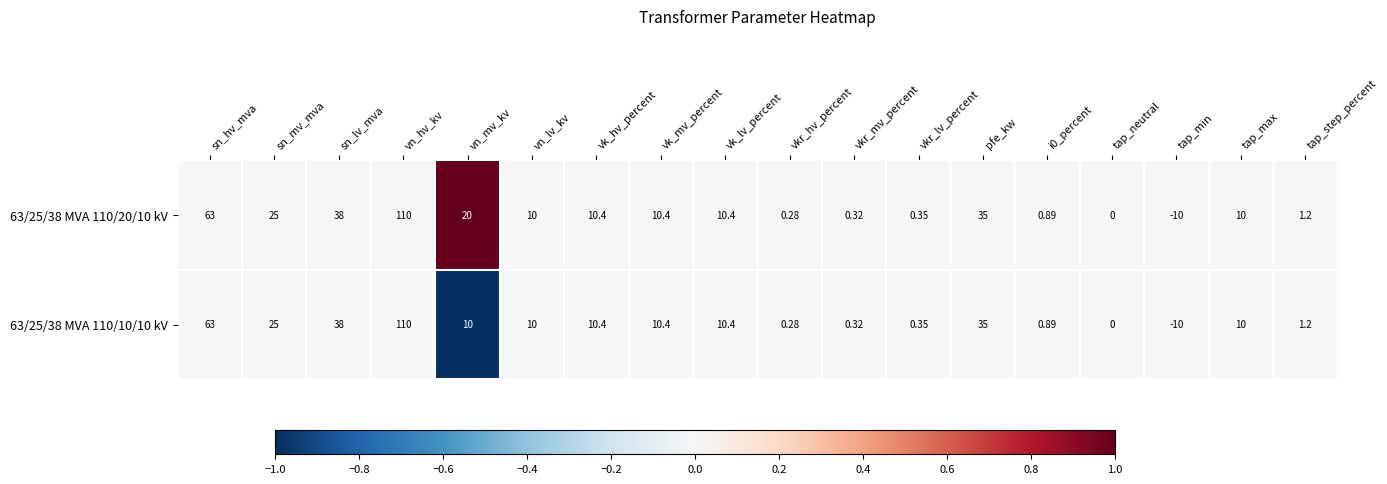

At which category is the sum across all series the highest?

vn_hv_kv